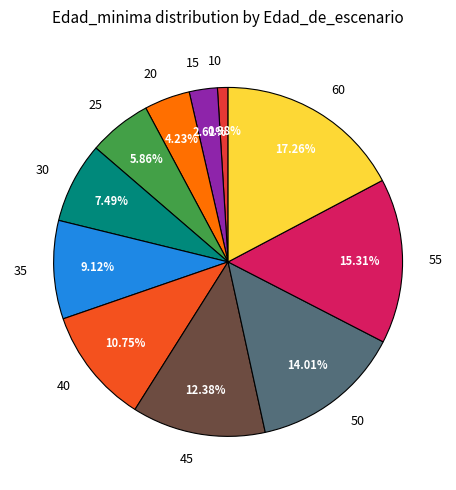

Which category has the biggest portion of the pie?

60